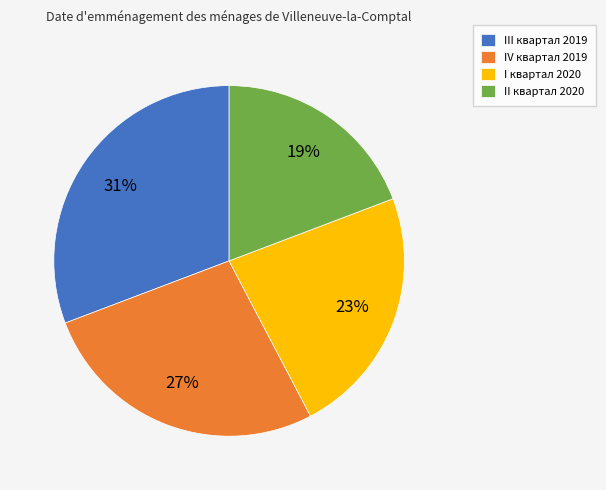

How many slices are in this pie chart?

4